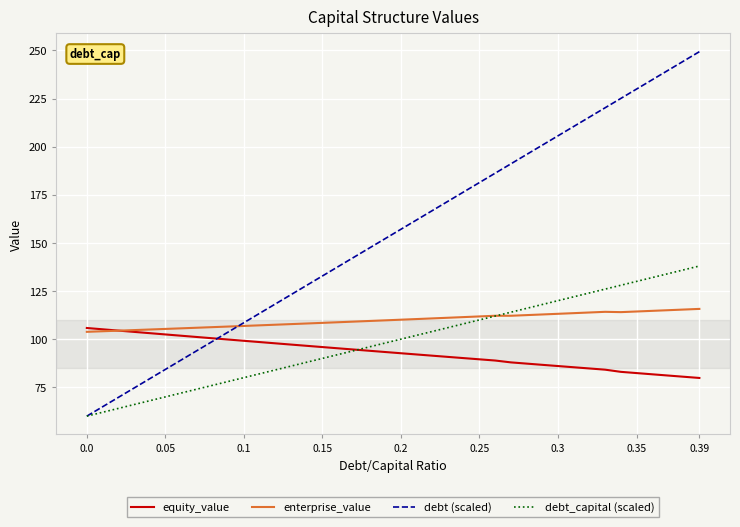

What is the difference between the maximum and second lowest values in the enterprise_value series?

11.6